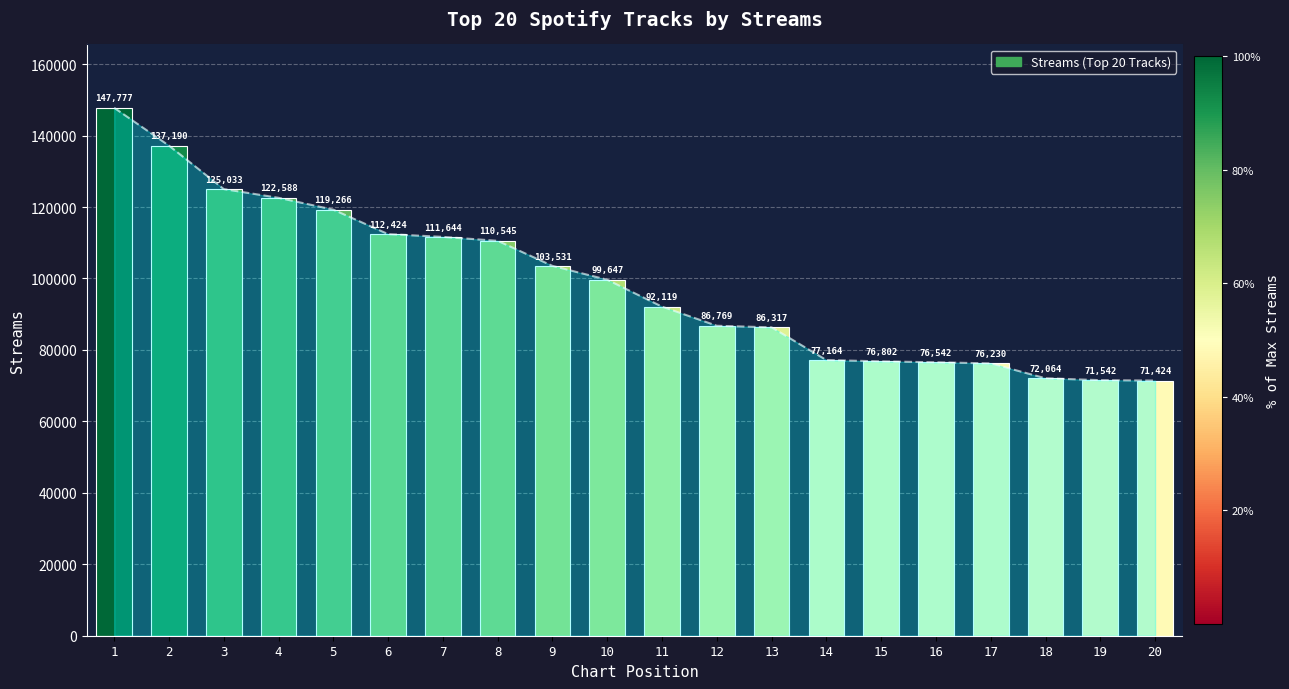

What is the approximate value at 14, to the nearest 100?

77200